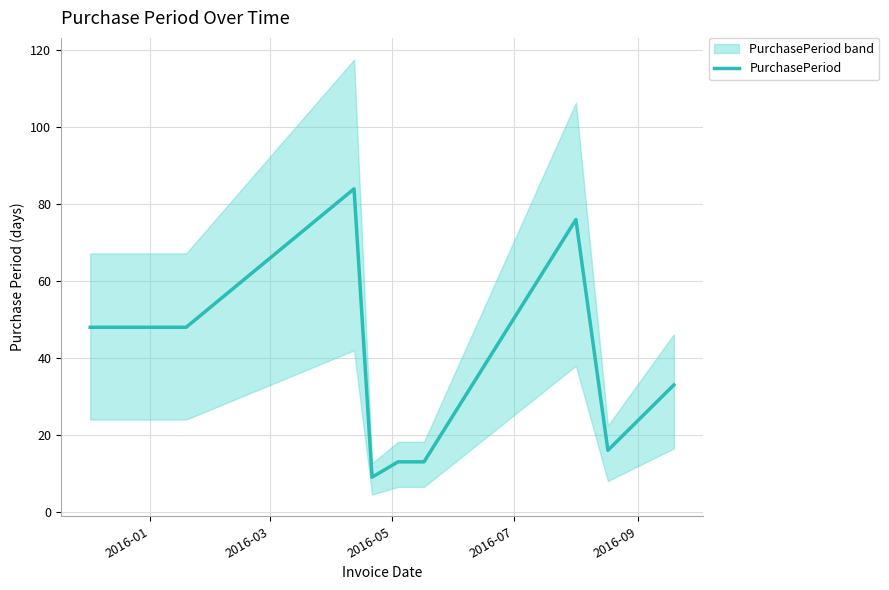

What is the highest value of the PurchasePeriod series?

84